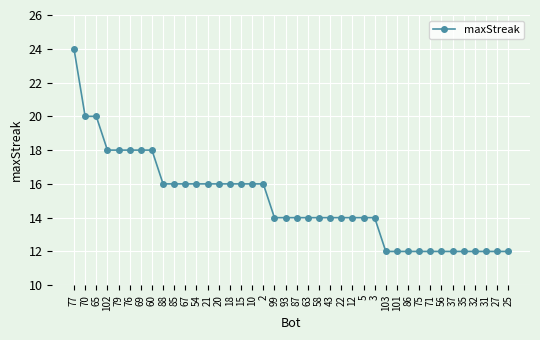

What is the value of the 7th point from the left?

18